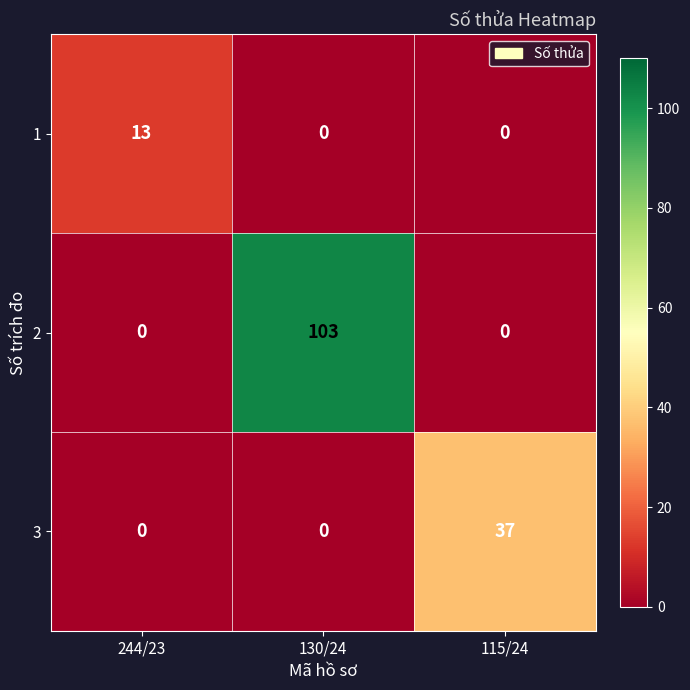

Rank the series by their maximum value, from highest to lowest.

2, 3, 1